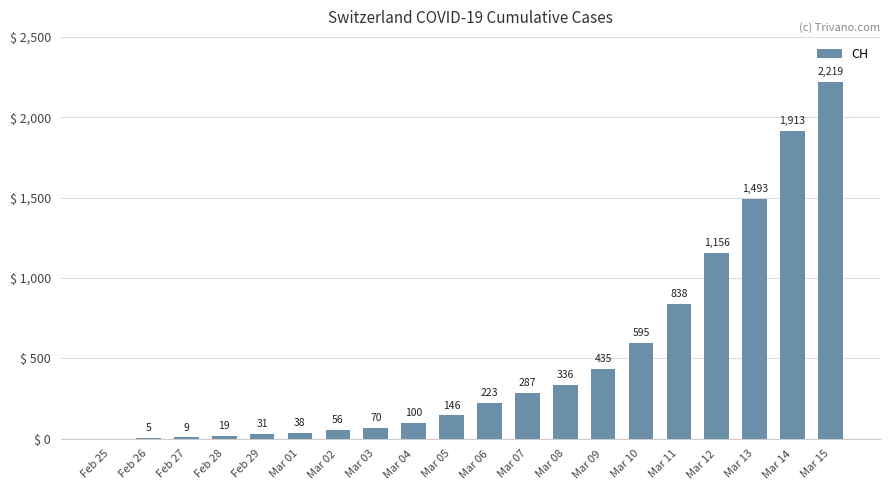

What is the ratio of the value at Feb 29 to the value at Feb 27?

3.4